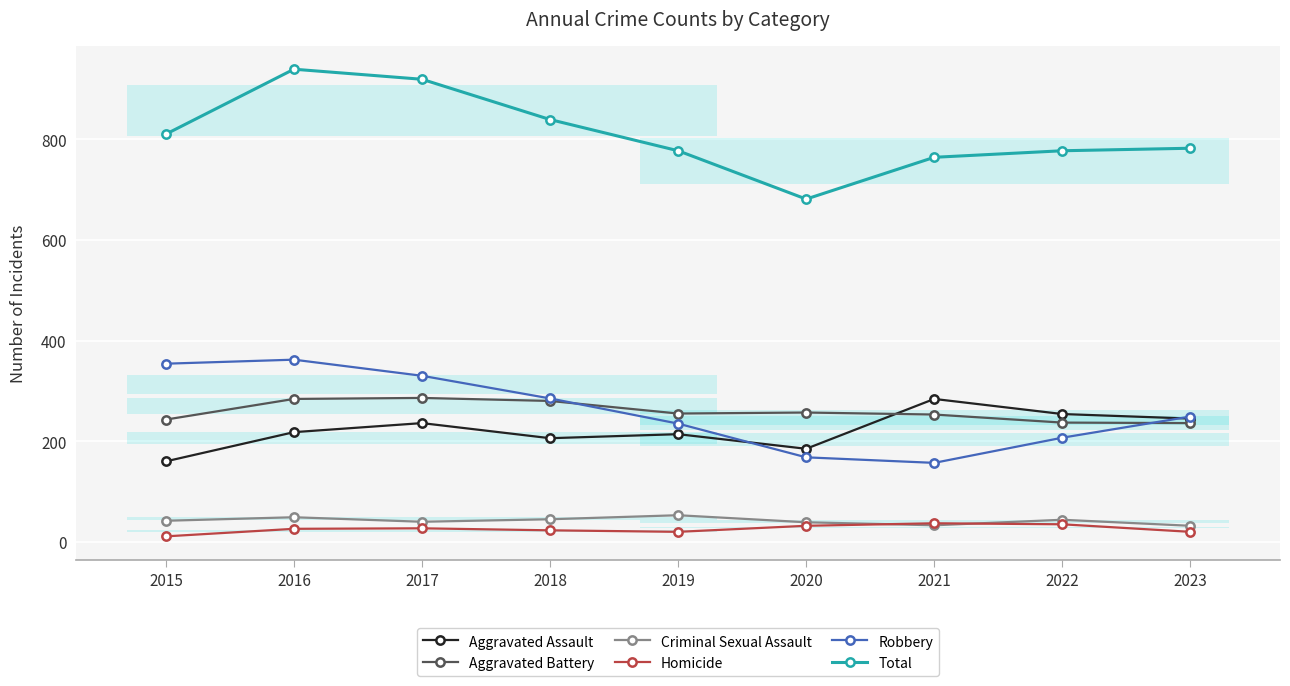

How many values in the Aggravated Battery series are below 255?

4